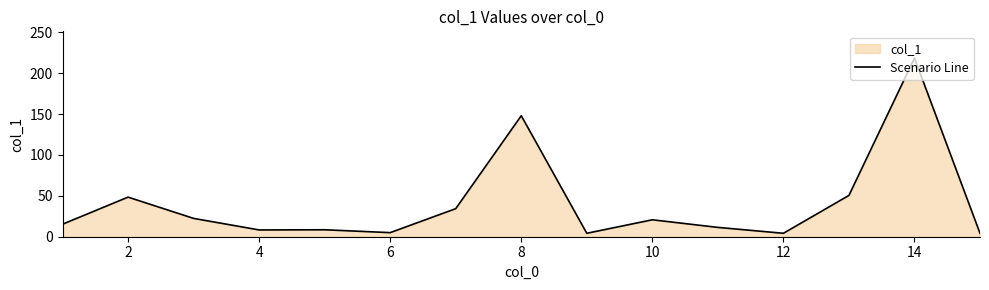

What is the greatest value displayed?

218.3